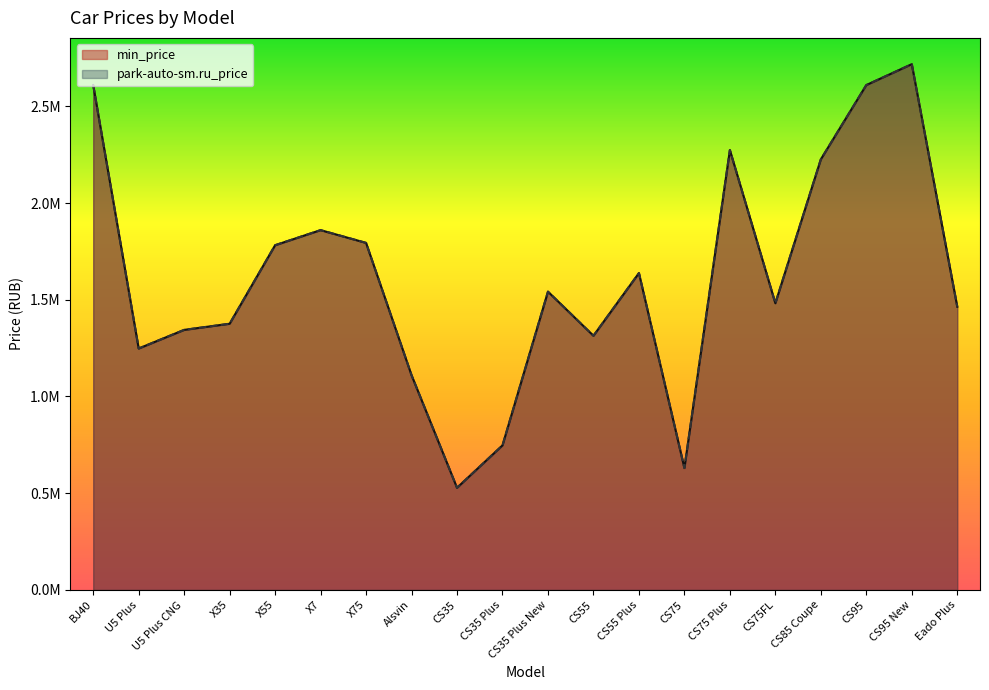

At which category does the chart reach its minimum across all series?

CS35